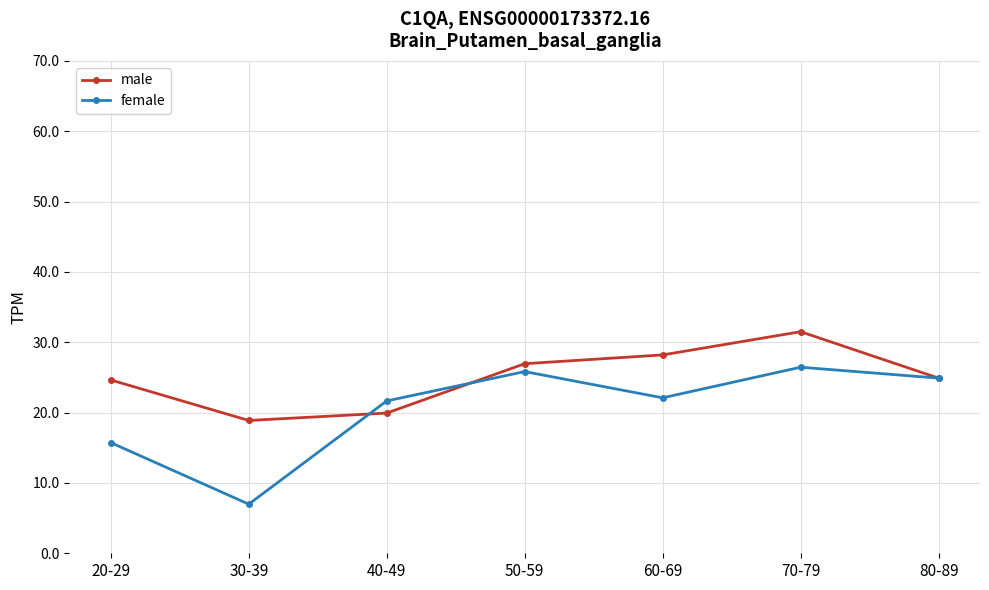

Rank the series at 70-79 from lowest to highest value.

female, male